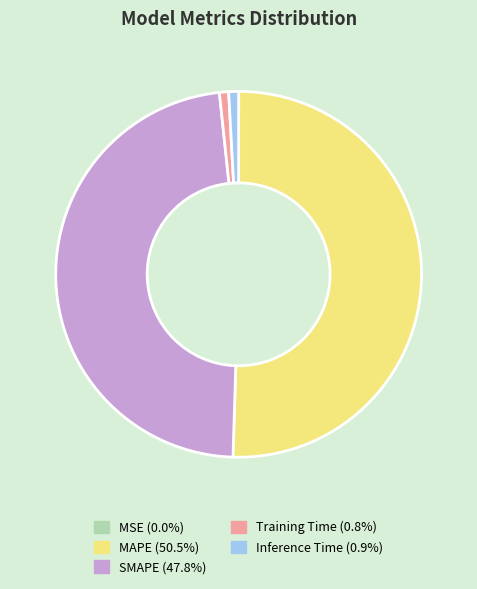

Combined, do Inference Time and SMAPE account for over 50%?

No